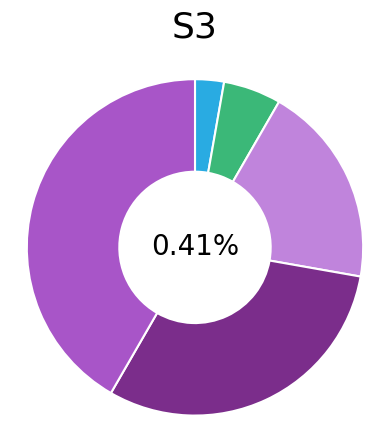

To the nearest percent, what percentage of the pie is msk_s3_1?

3%